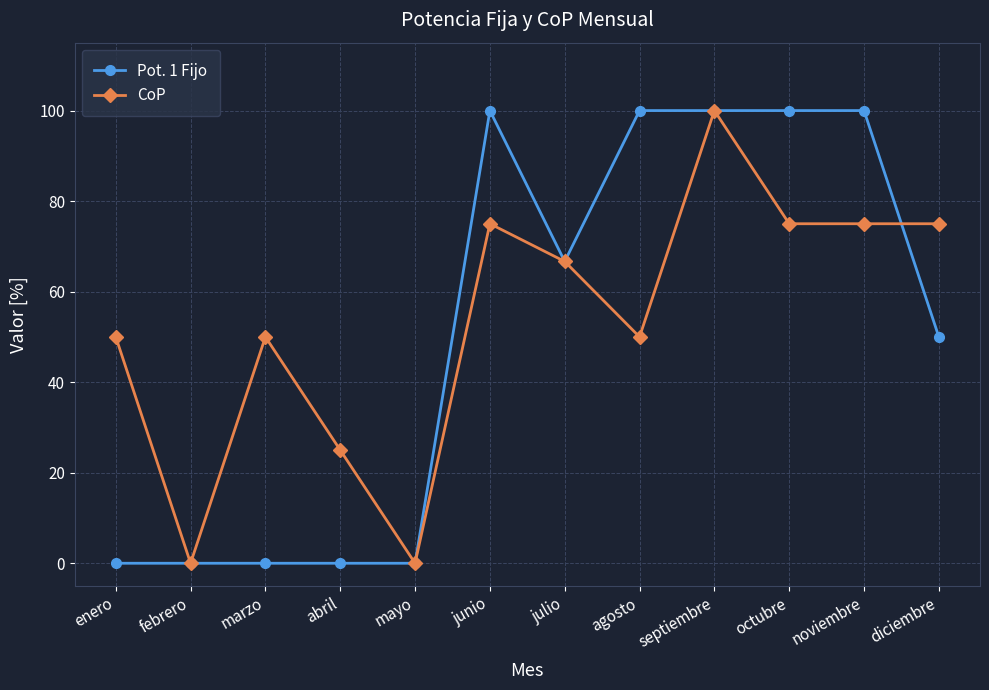

What is the maximum value for Pot. 1 Fijo?

100.0